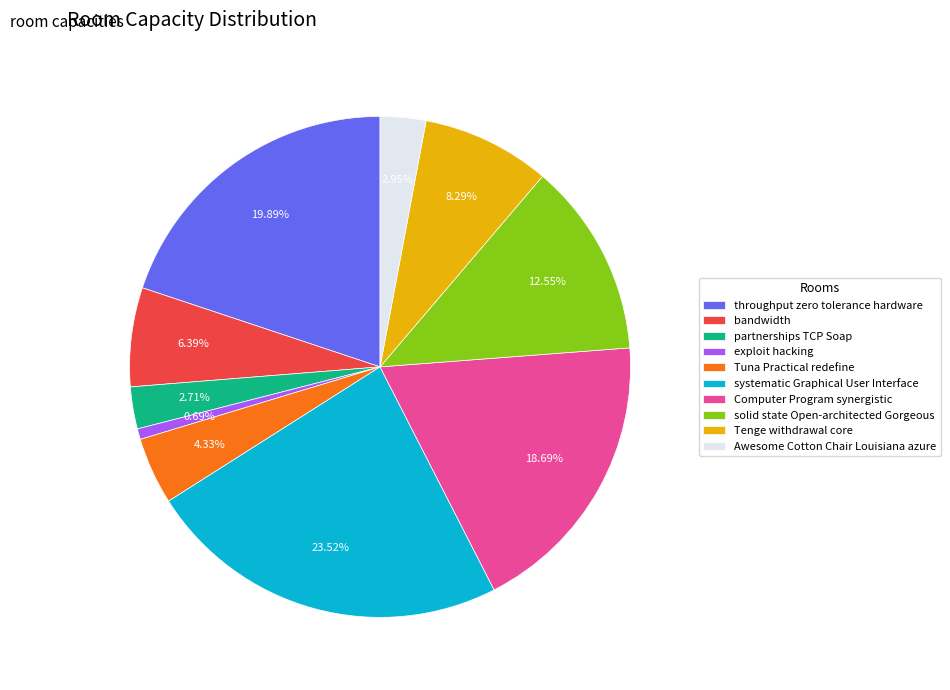

Which has a higher value, Tenge withdrawal core or throughput zero tolerance hardware?

throughput zero tolerance hardware